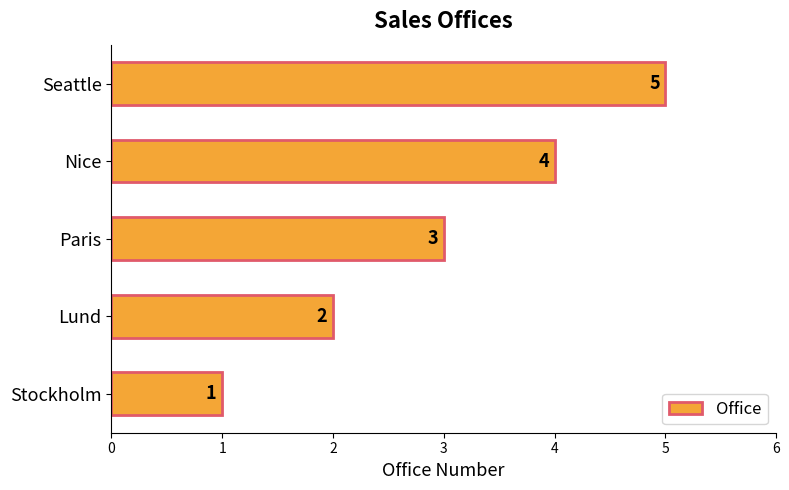

What is the change in value from Nice to Seattle?

+1